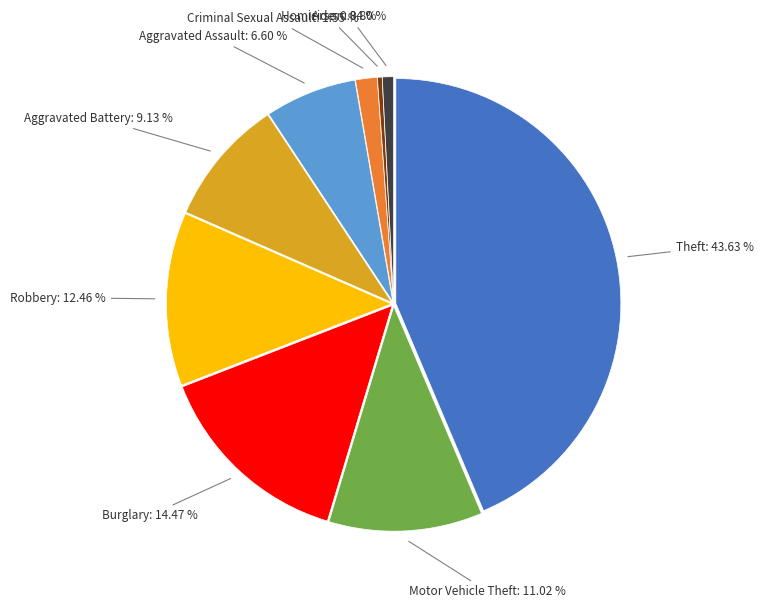

Is there a majority slice in this chart?

No